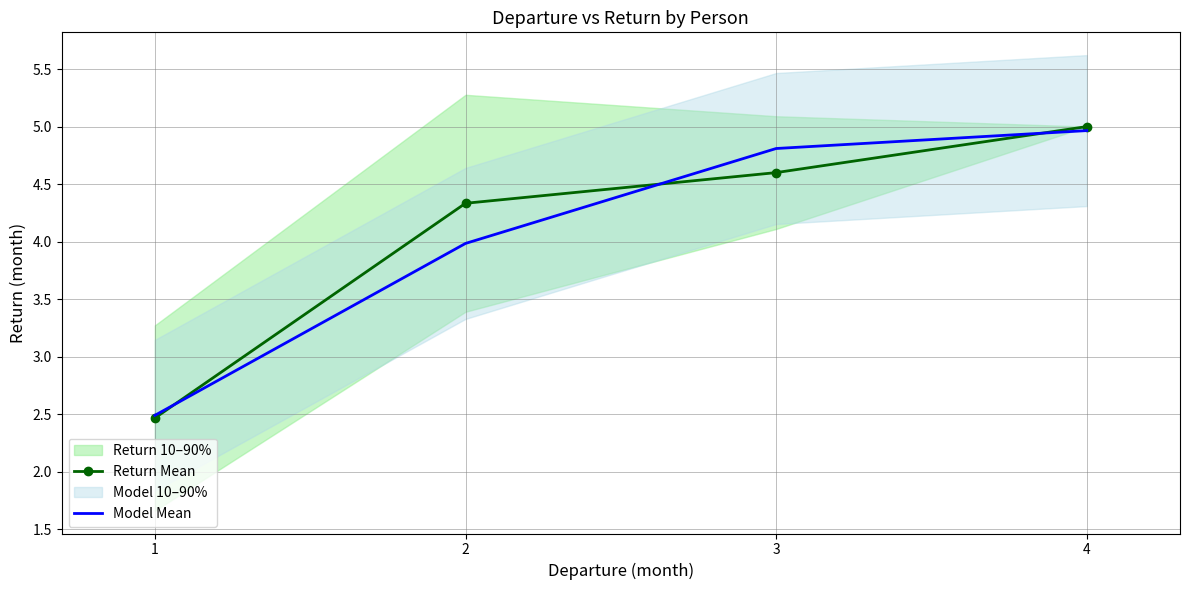

Which series has the widest spread of values?

Return Mean